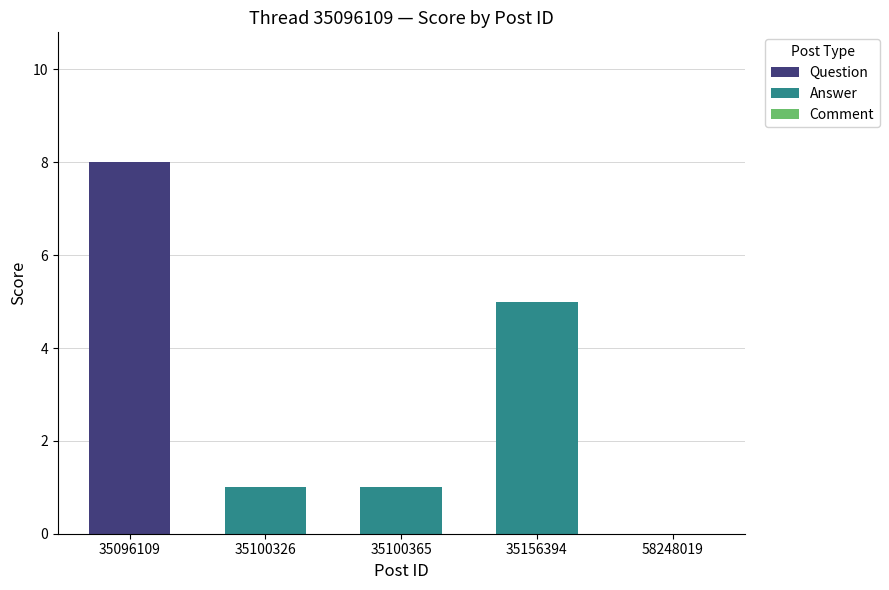

Are the bars horizontal?

No